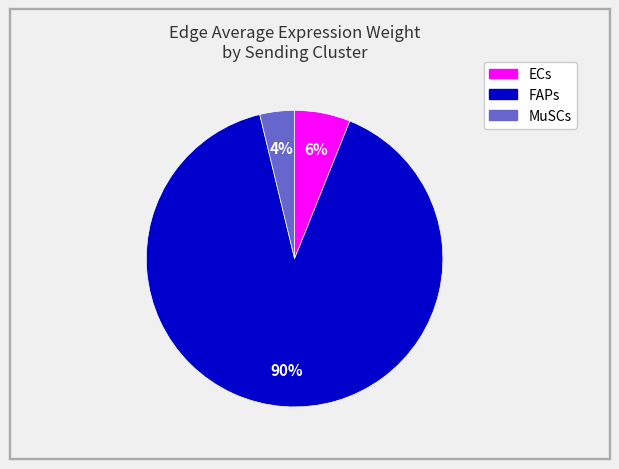

Does ECs represent more than half of the total?

No